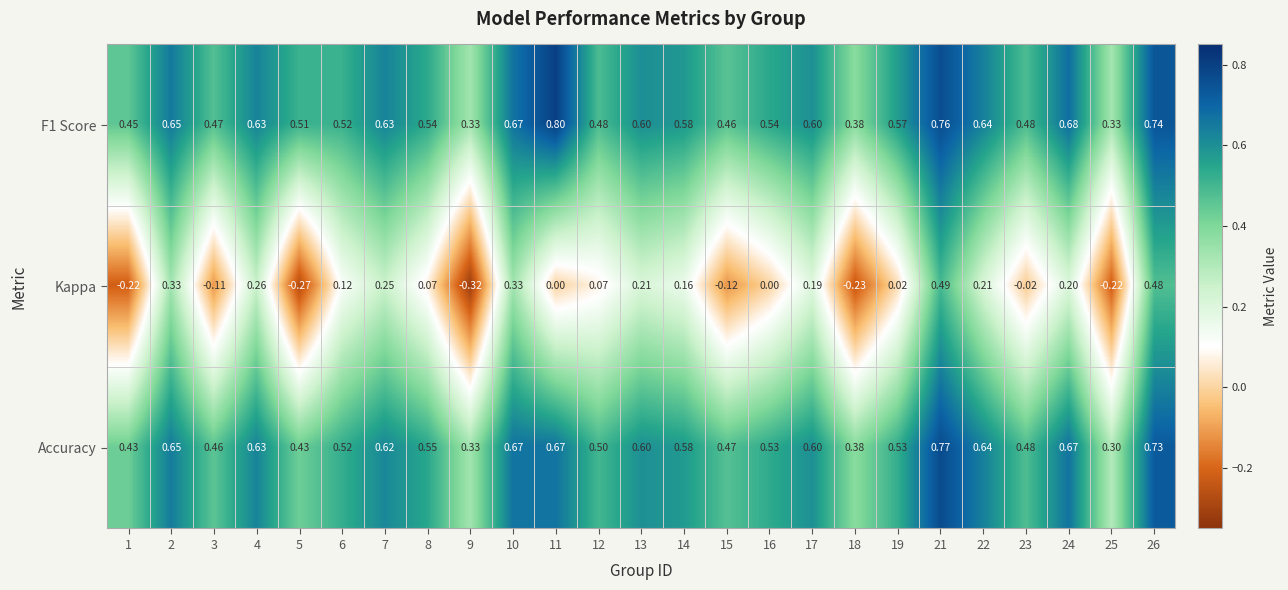

Which series has the largest range (max minus min)?

Kappa